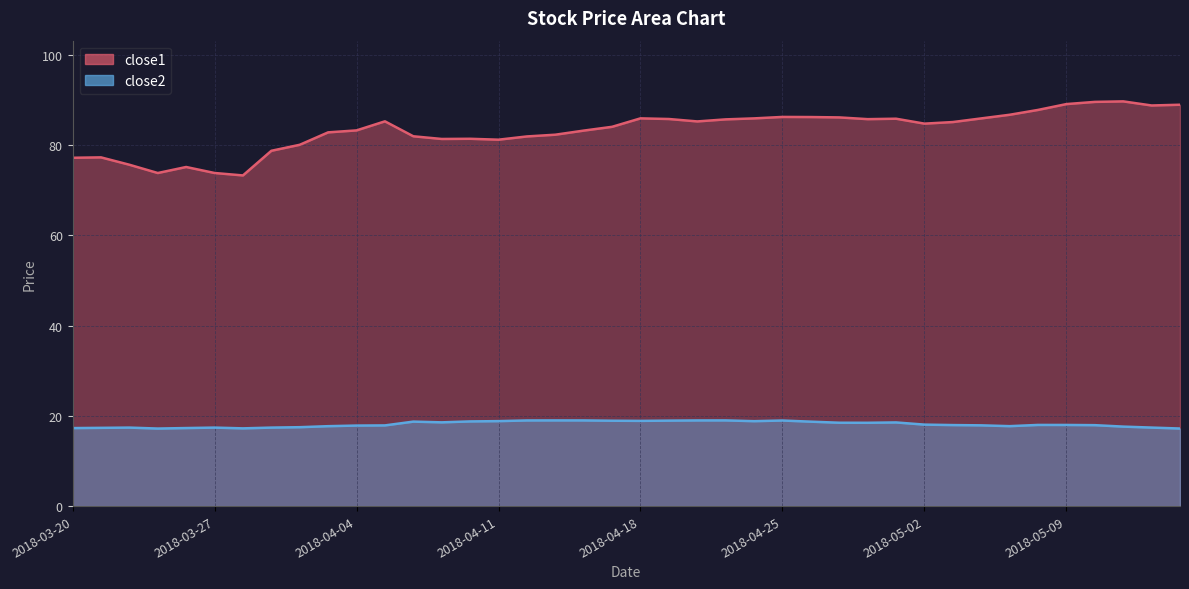

What is the minimum value shown in the chart?

17.2